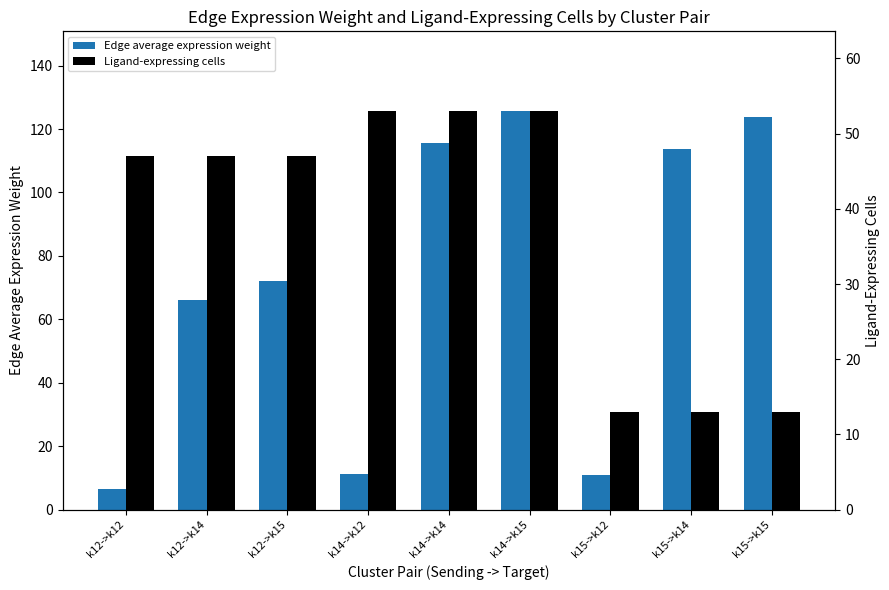

What is the sum of all Edge average expression weight values?

645.5